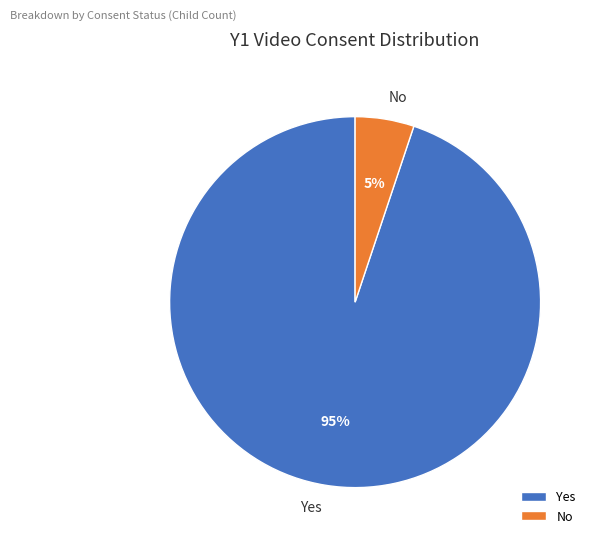

Does any single category account for the majority?

Yes